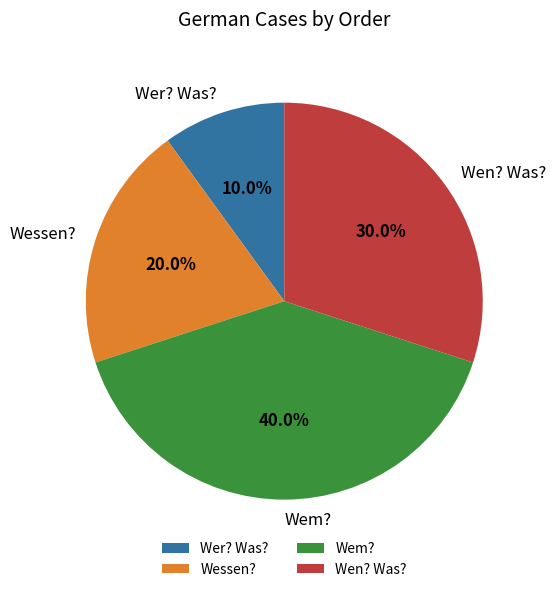

Count the number of slices in the pie.

4